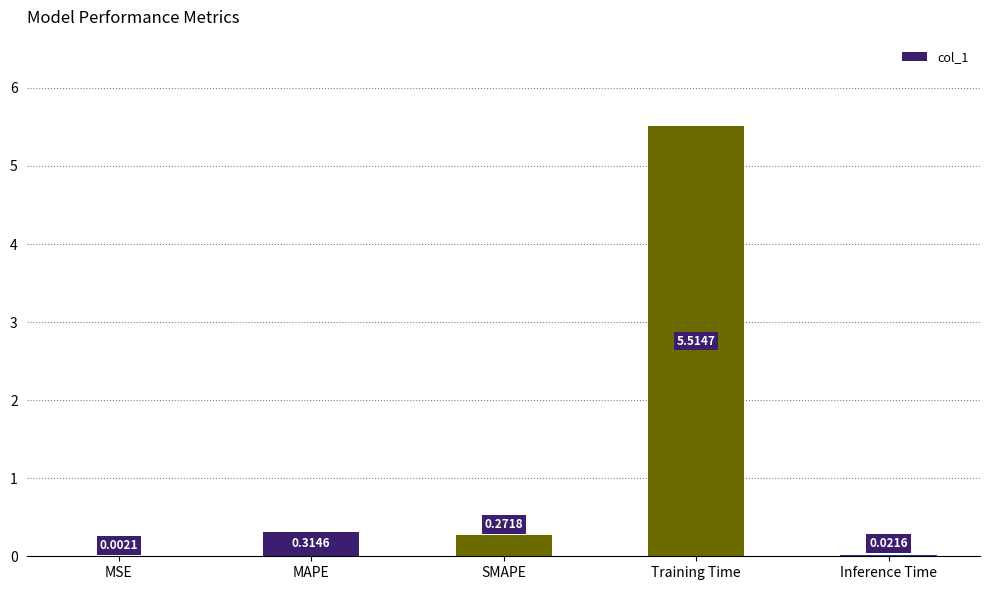

Which label corresponds to the largest value in the chart?

Training Time